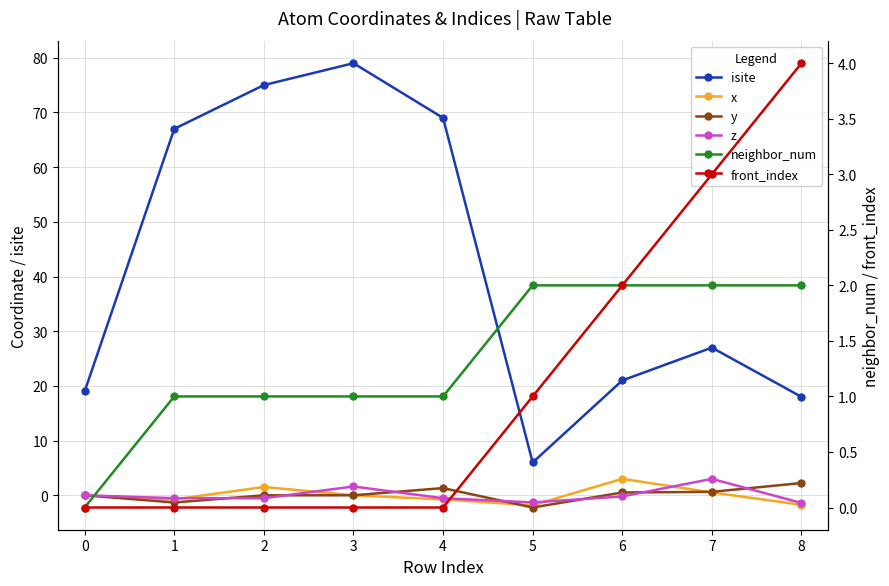

Reading right to left, what are all the values shown in this chart?

isite: 8=18.0	7=27.0	6=21.0	5=6.0	4=69.0	3=79.0	2=75.0	1=67.0	0=19.0
x: 8=-1.7	7=0.5	6=3.0	5=-1.8	4=-0.8	3=-0.0	2=1.5	1=-0.8	0=0.0
y: 8=2.2	7=0.6	6=0.5	5=-2.2	4=1.3	3=0.0	2=-0.0	1=-1.3	0=0.0
z: 8=-1.4	7=3.0	6=-0.2	5=-1.3	4=-0.5	3=1.6	2=-0.5	1=-0.5	0=0.0
neighbor_num: 8=2.0	7=2.0	6=2.0	5=2.0	4=1.0	3=1.0	2=1.0	1=1.0	0=0.0
front_index: 8=4.0	7=3.0	6=2.0	5=1.0	4=0.0	3=0.0	2=0.0	1=0.0	0=0.0